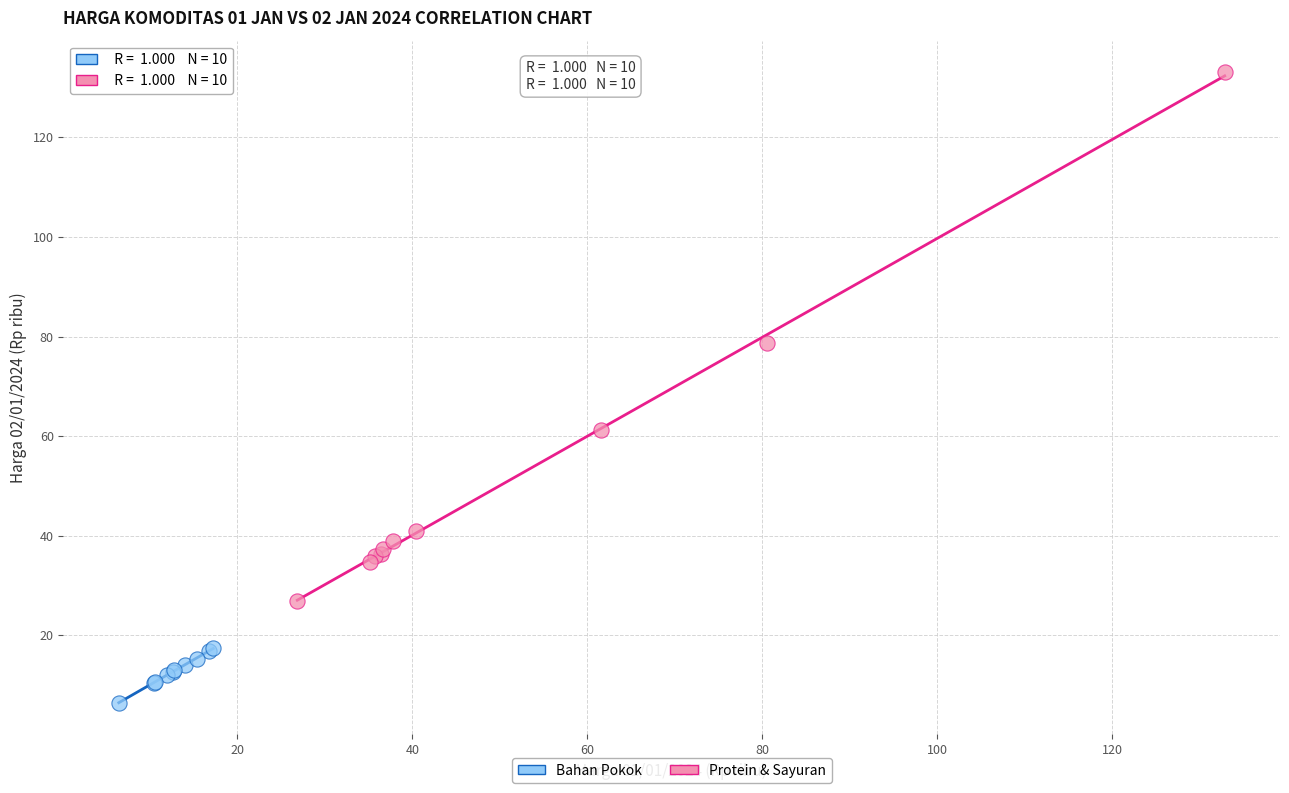

Which series reaches the minimum Y coordinate?

Bahan Pokok